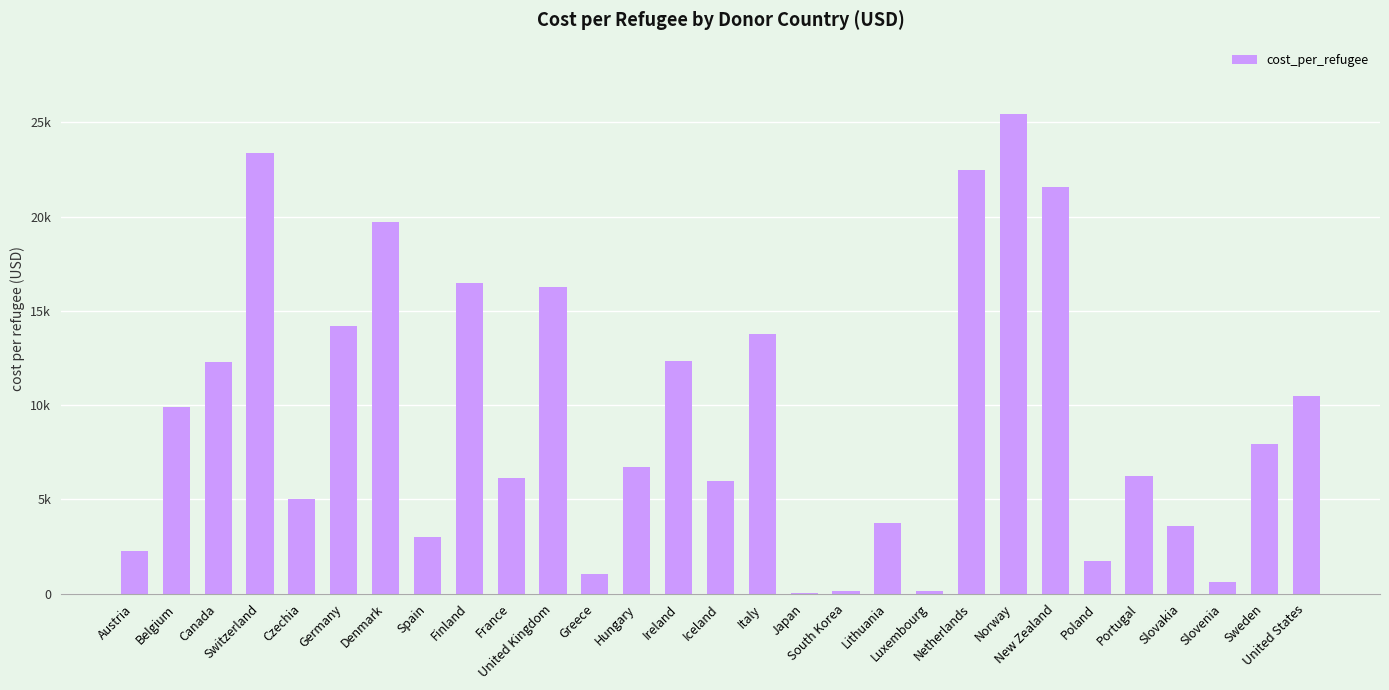

What is the change in value from Germany to Portugal?

-7981.7